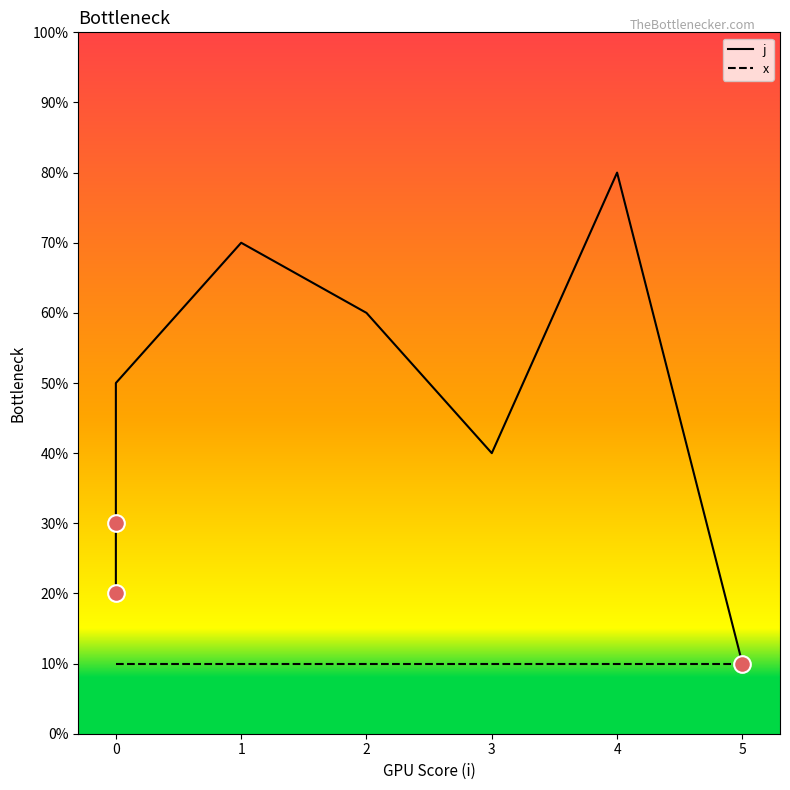

The value of x at 3 is 1. True or false?

True